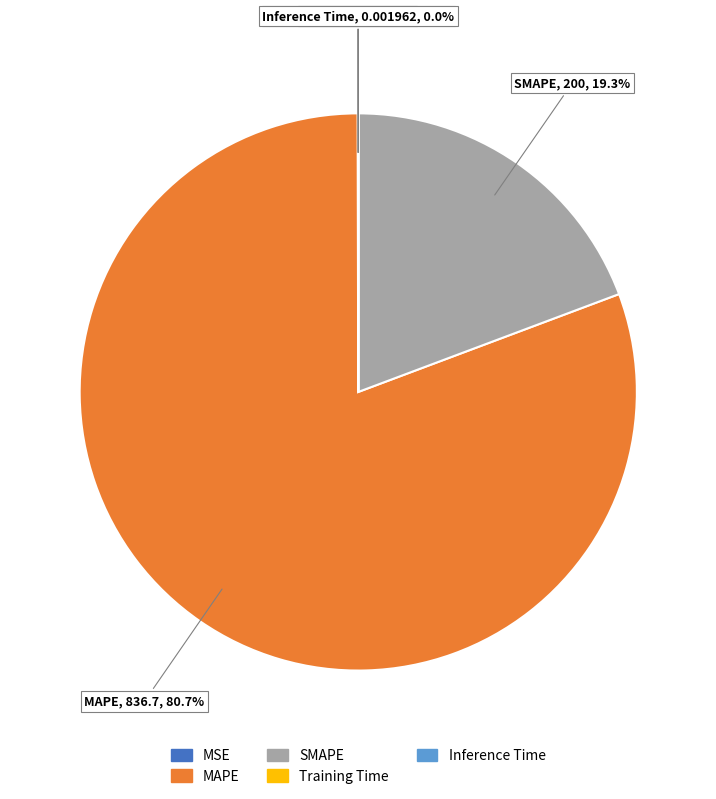

What is the largest slice in the pie chart?

MAPE